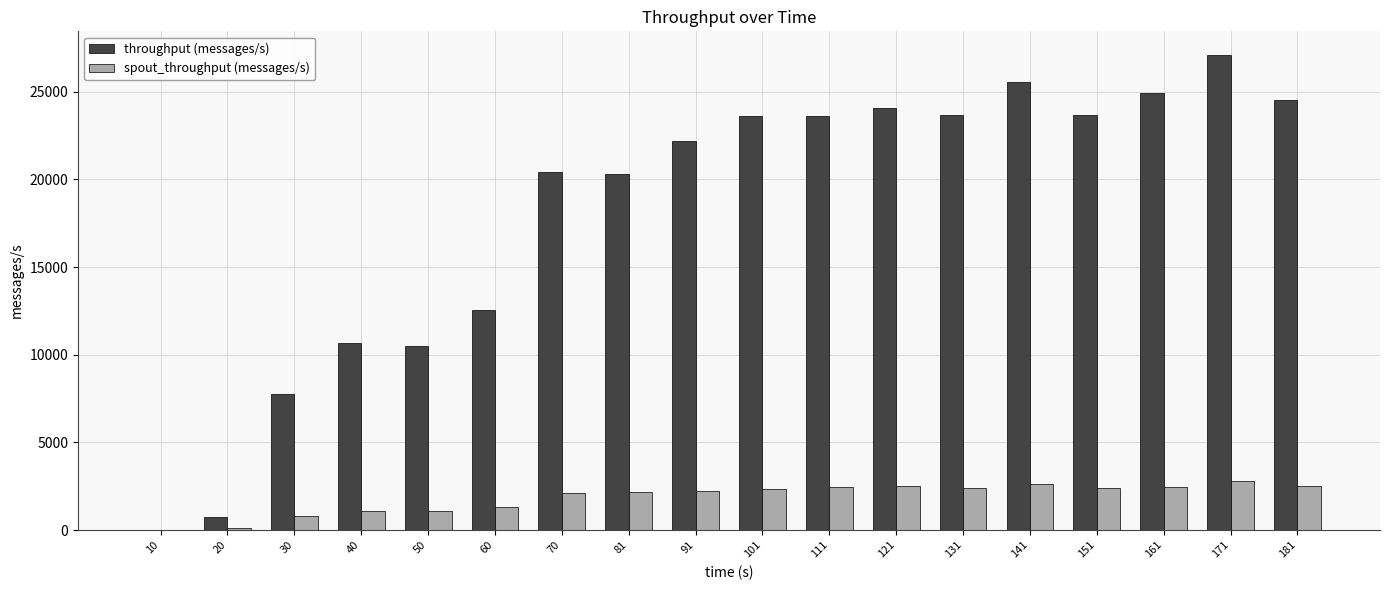

What is the sum of all throughput (messages/s) values?

325926